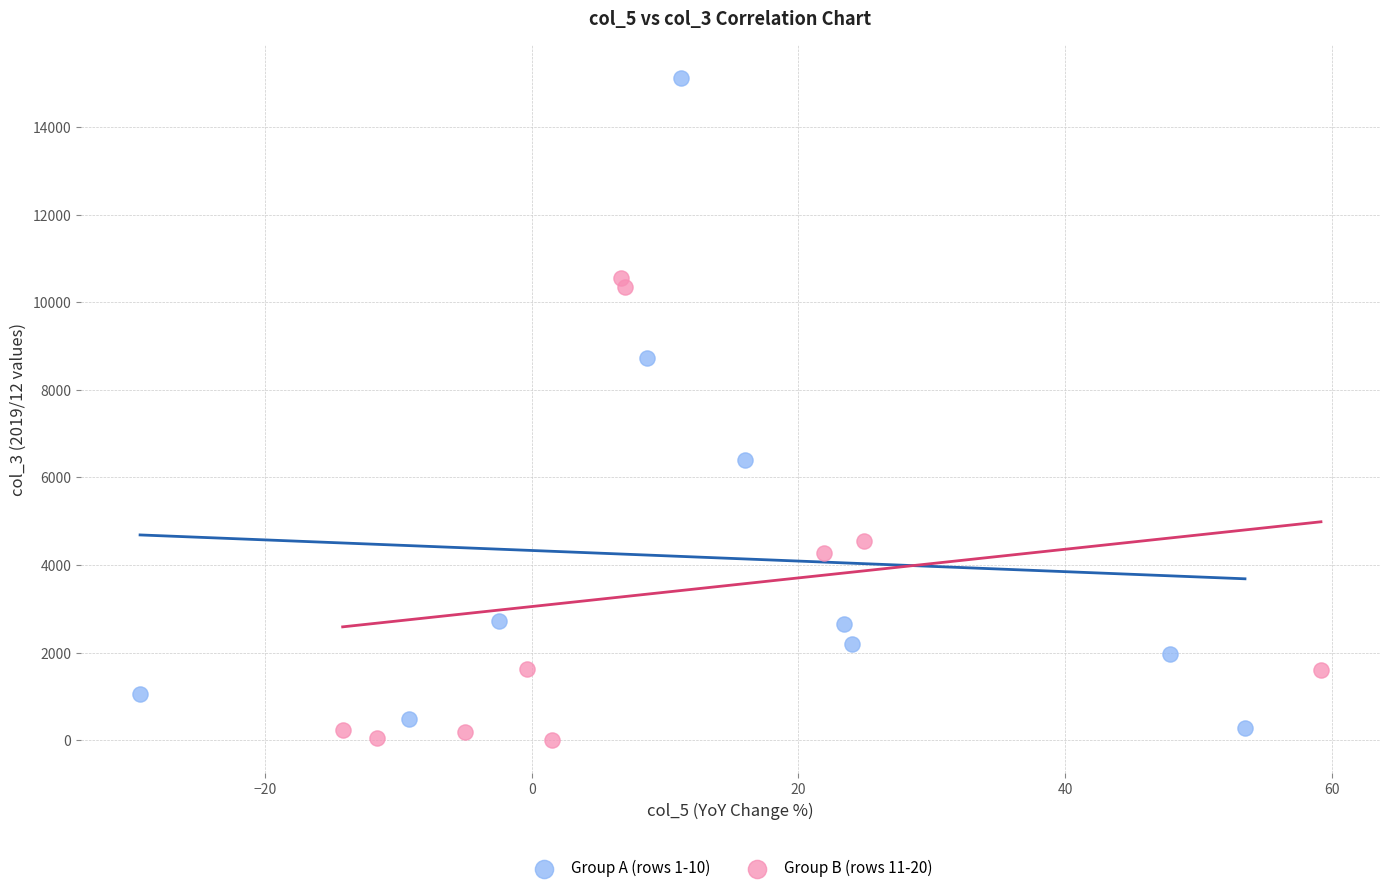

Which series contains the highest Y value?

Group A (rows 1-10)